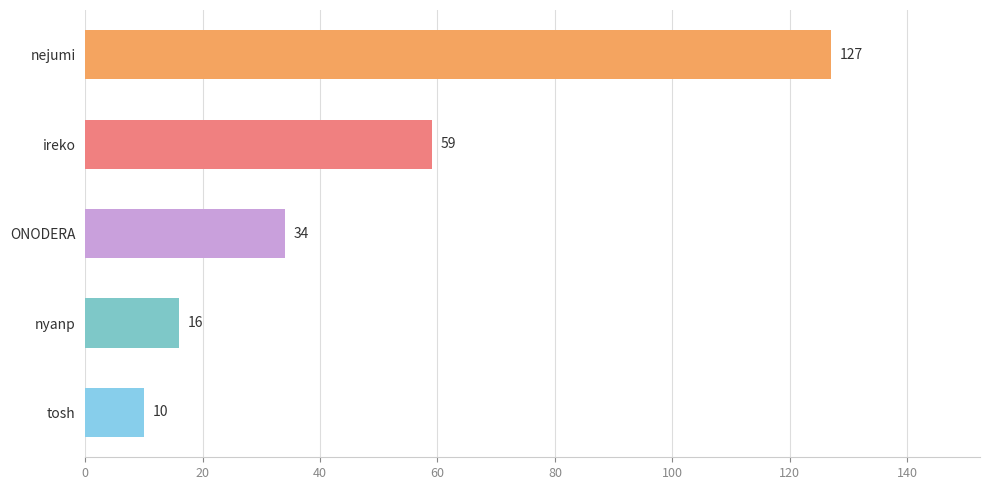

Reading bottom to top, extract all data points from this chart.

tosh=10	nyanp=16	ONODERA=34	ireko=59	nejumi=127